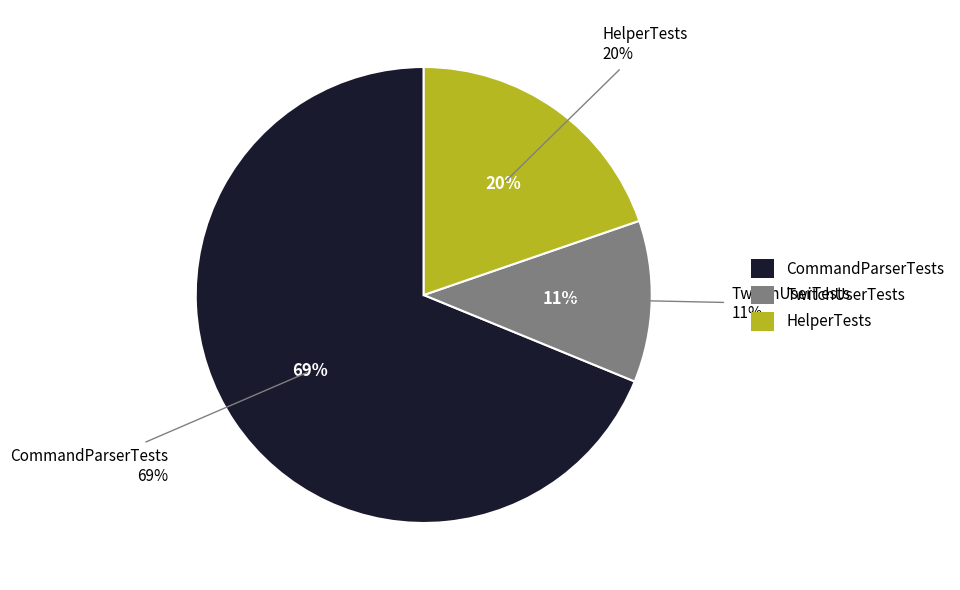

Is the sum of HelperTests and TwitchUserTests greater than half?

No